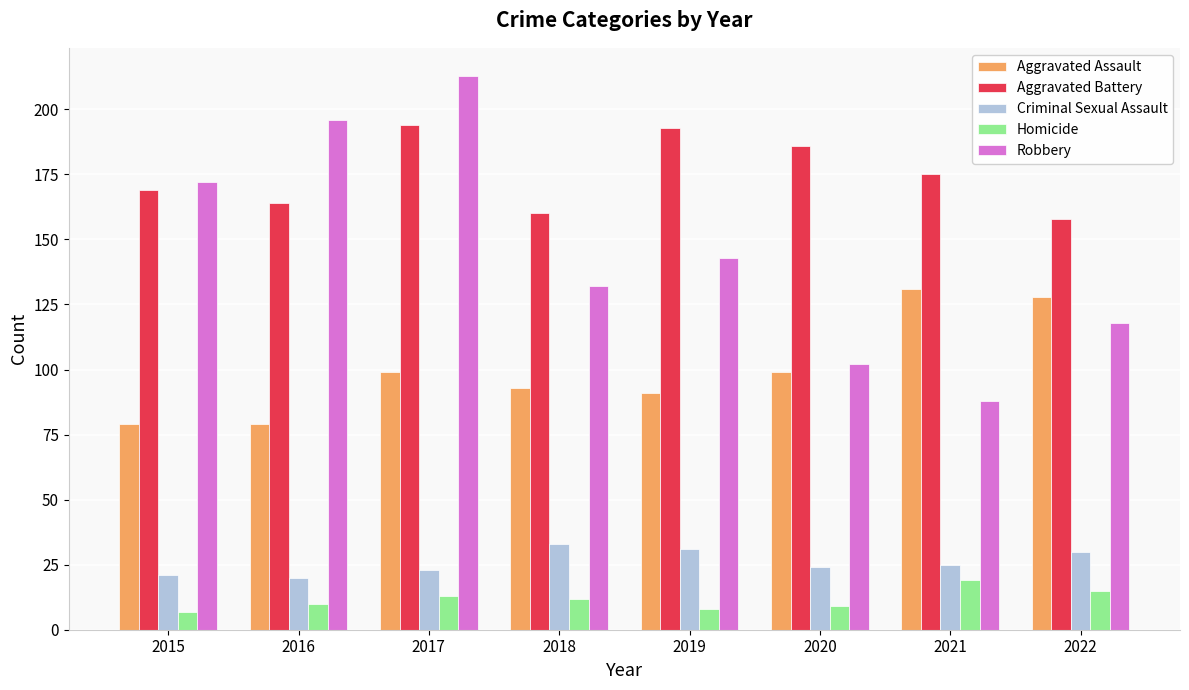

What is the value of the Aggravated Assault bar at the 6th from the left?

99